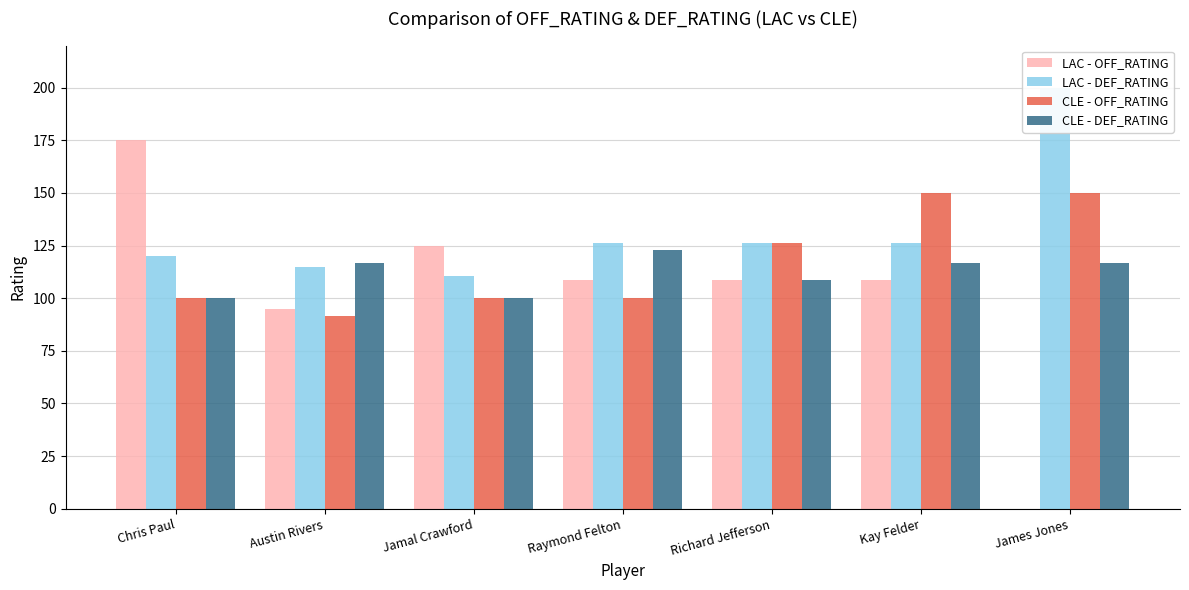

Reading right to left, what are all the values shown in this chart?

LAC - OFF_RATING: James Jones=0.0	Kay Felder=108.7	Richard Jefferson=108.7	Raymond Felton=108.7	Jamal Crawford=125.0	Austin Rivers=94.7	Chris Paul=175.0
LAC - DEF_RATING: James Jones=200.0	Kay Felder=126.1	Richard Jefferson=126.1	Raymond Felton=126.1	Jamal Crawford=110.5	Austin Rivers=115.0	Chris Paul=120.0
CLE - OFF_RATING: James Jones=150.0	Kay Felder=150.0	Richard Jefferson=126.1	Raymond Felton=100.0	Jamal Crawford=100.0	Austin Rivers=91.7	Chris Paul=100.0
CLE - DEF_RATING: James Jones=116.7	Kay Felder=116.7	Richard Jefferson=108.7	Raymond Felton=123.1	Jamal Crawford=100.0	Austin Rivers=116.7	Chris Paul=100.0